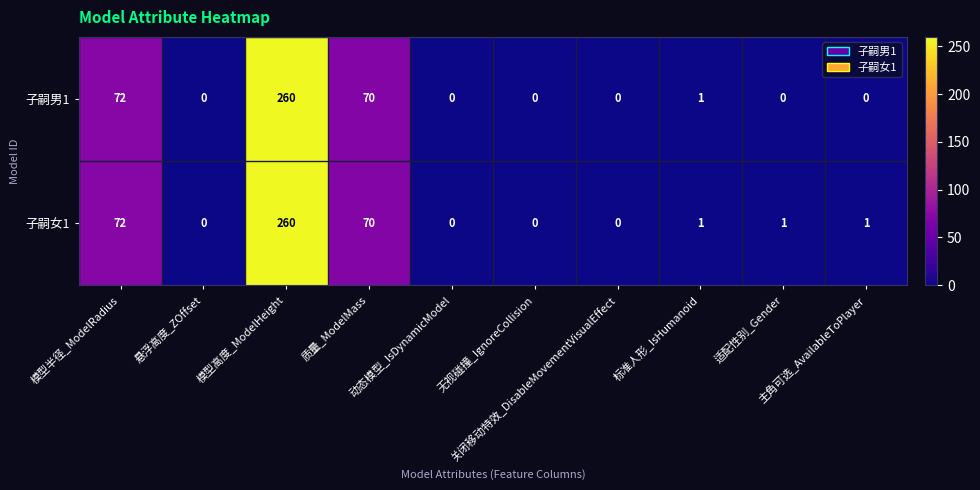

At which category is the sum across all series the highest?

模型高度_ModelHeight